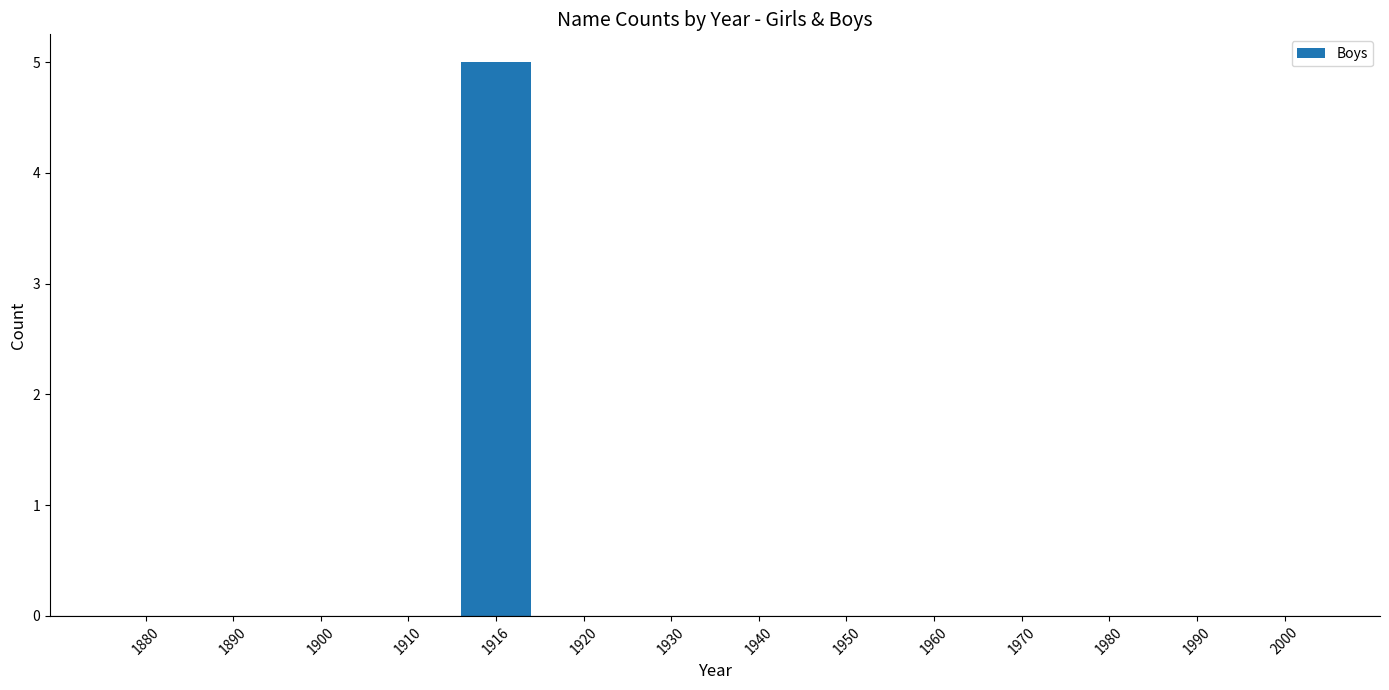

Are the bars horizontal?

No